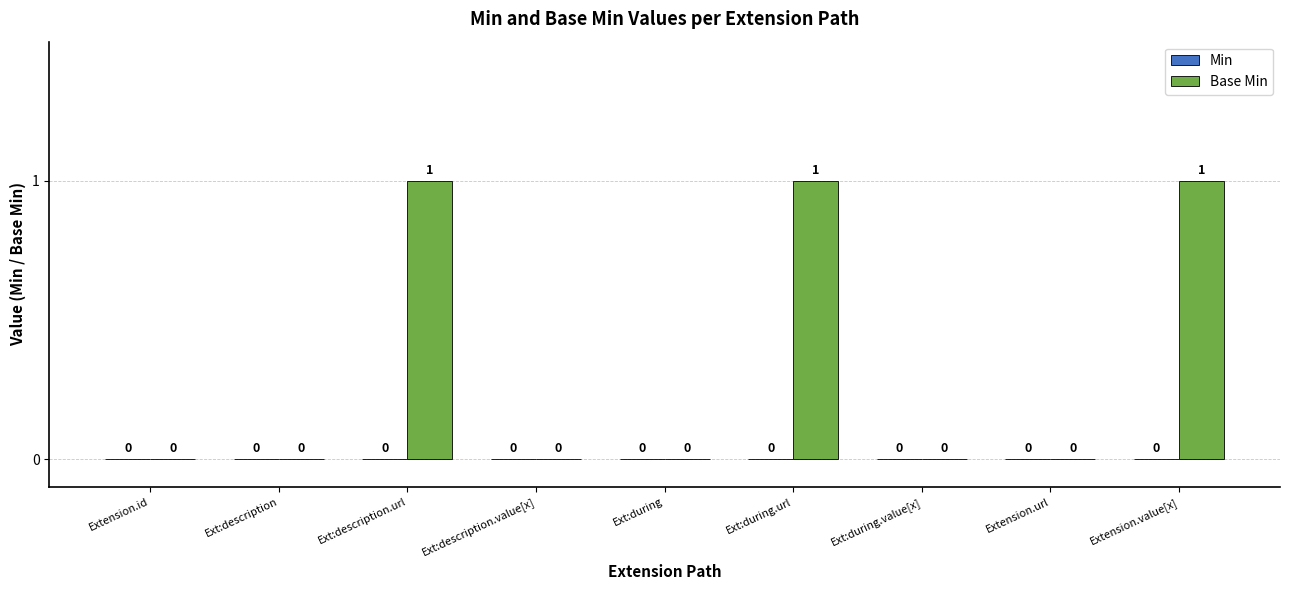

The value at Ext:description is -1. True or false?

False